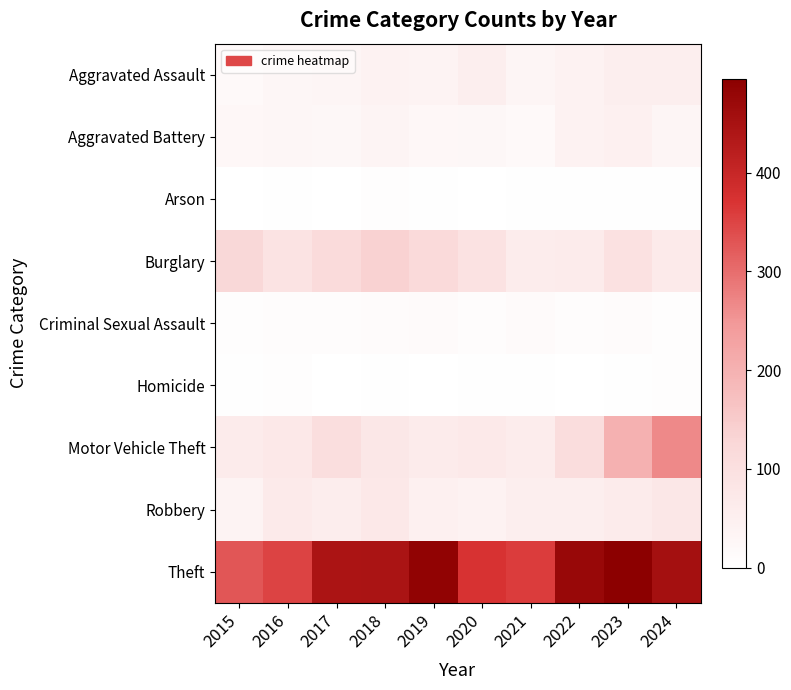

At which category is the sum across all series the highest?

2023